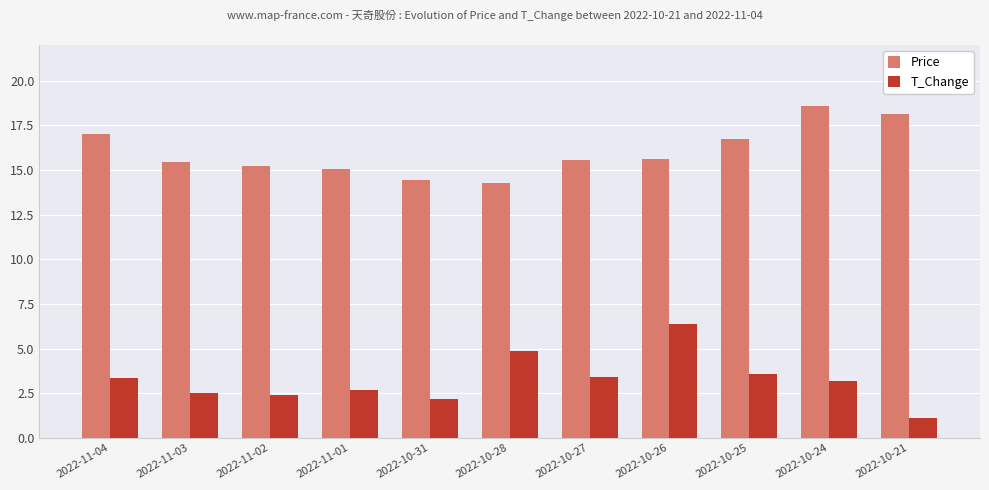

How many bars are there in each group?

2